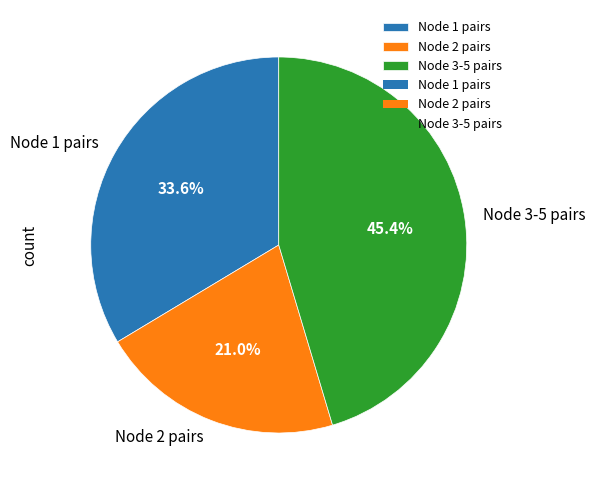

Rank the categories by value from lowest to highest.

Node 2 pairs, Node 1 pairs, Node 3-5 pairs